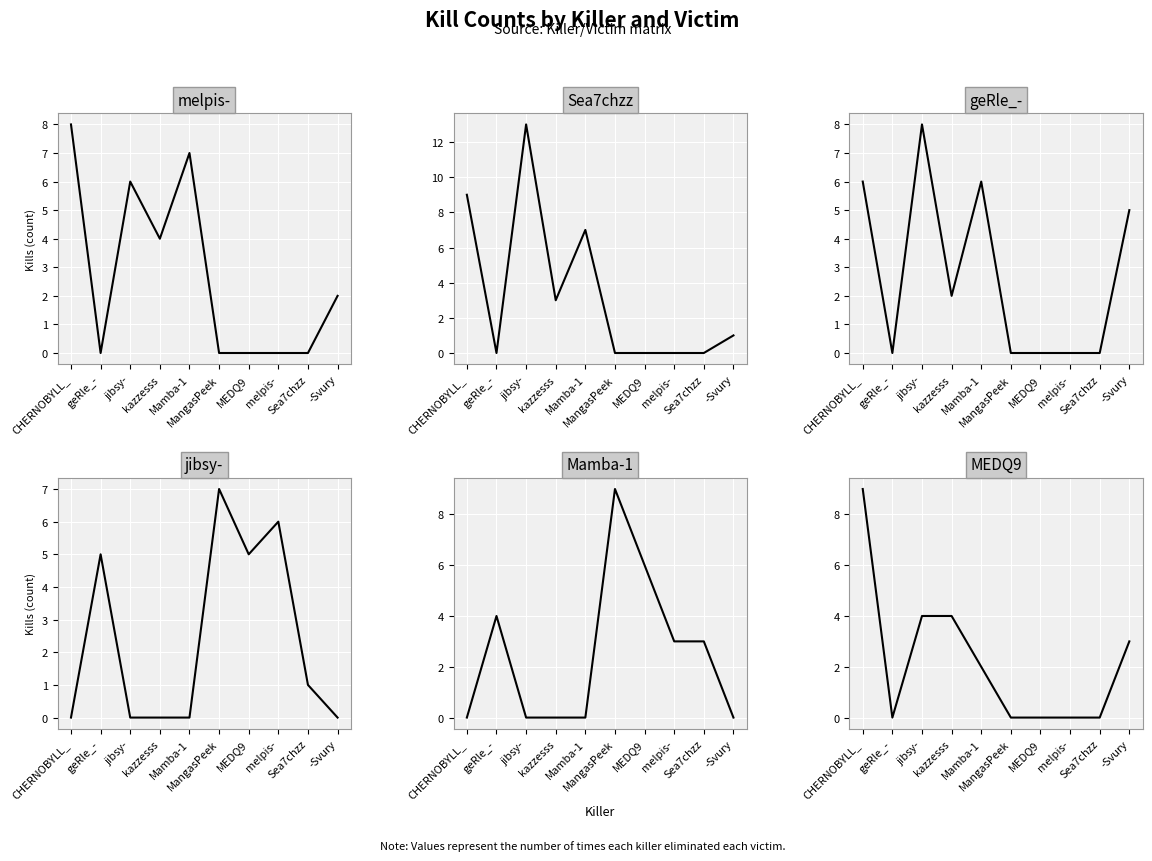

The jibsy- series shows -2 at -Svury. True or false?

False